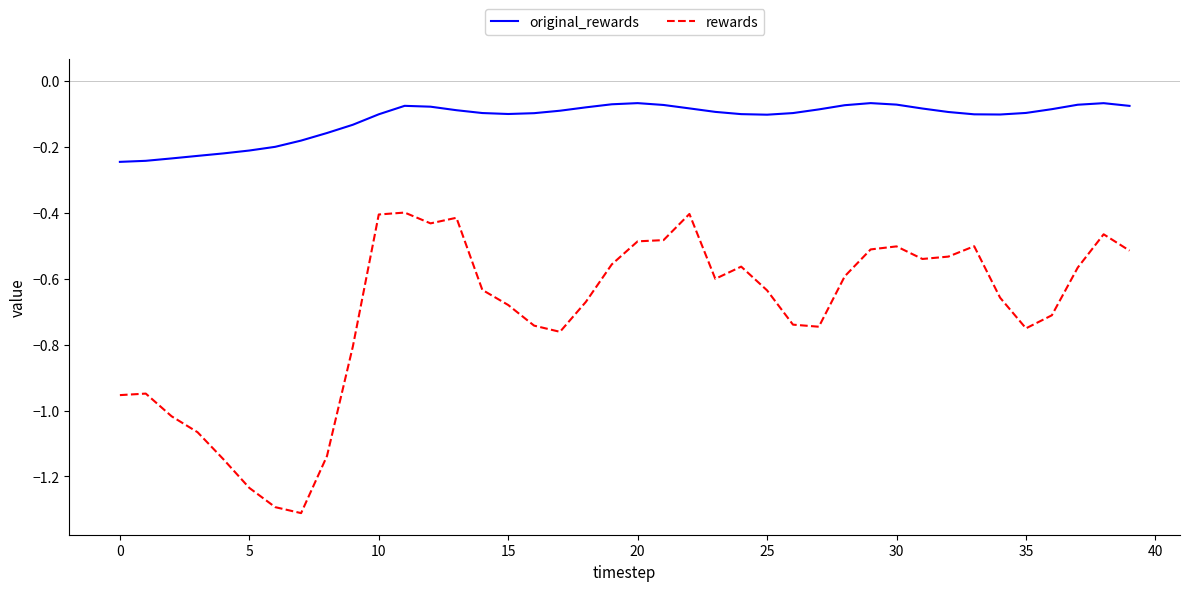

Which series has the widest spread of values?

rewards